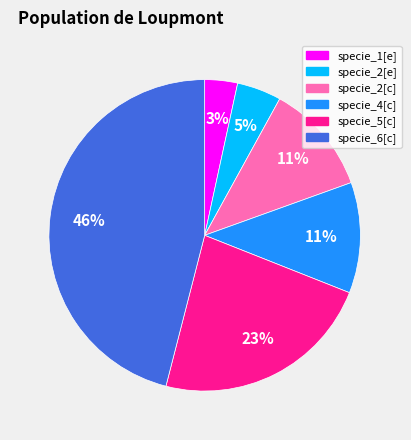

Do specie_2[c] and specie_6[c] together represent more than half of the pie?

Yes